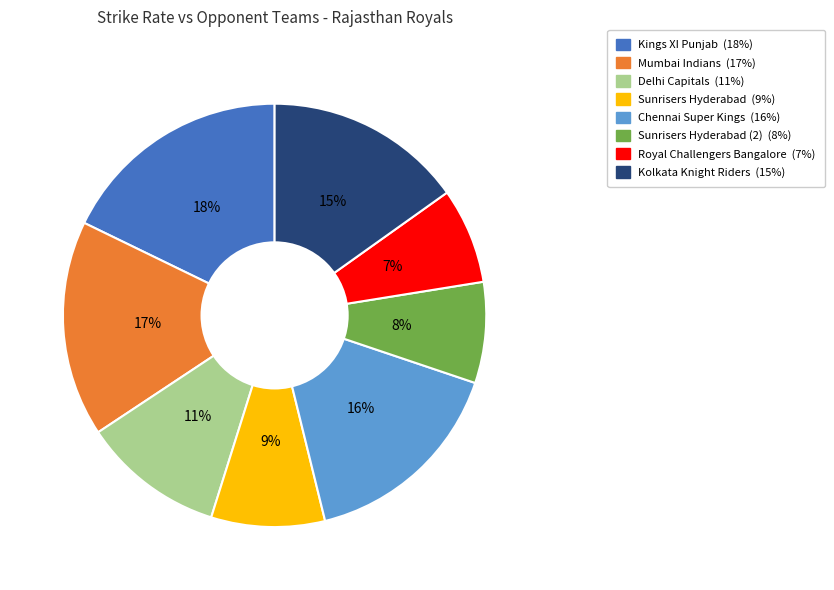

Is there a majority slice in this chart?

No